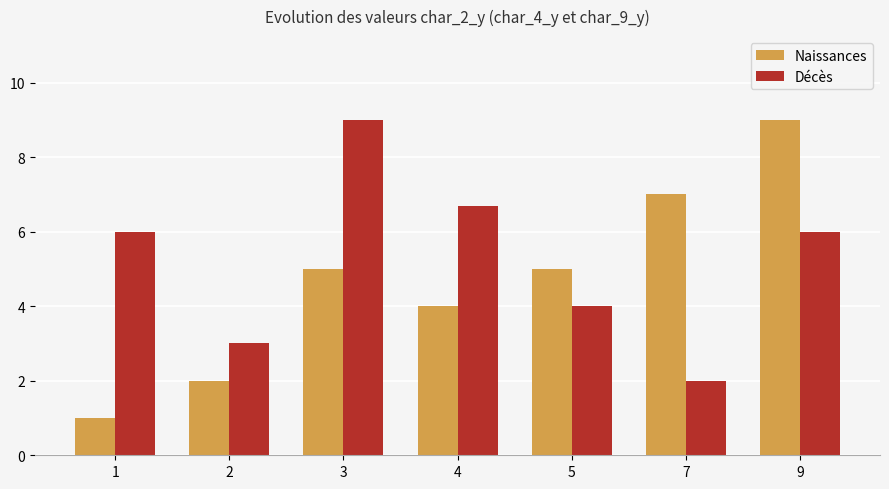

Reading left to right, what are all the values shown in this chart?

Naissances: 1.0	2.0	5.0	4.0	5.0	7.0	9.0
Décès: 6.0	3.0	9.0	6.7	4.0	2.0	6.0